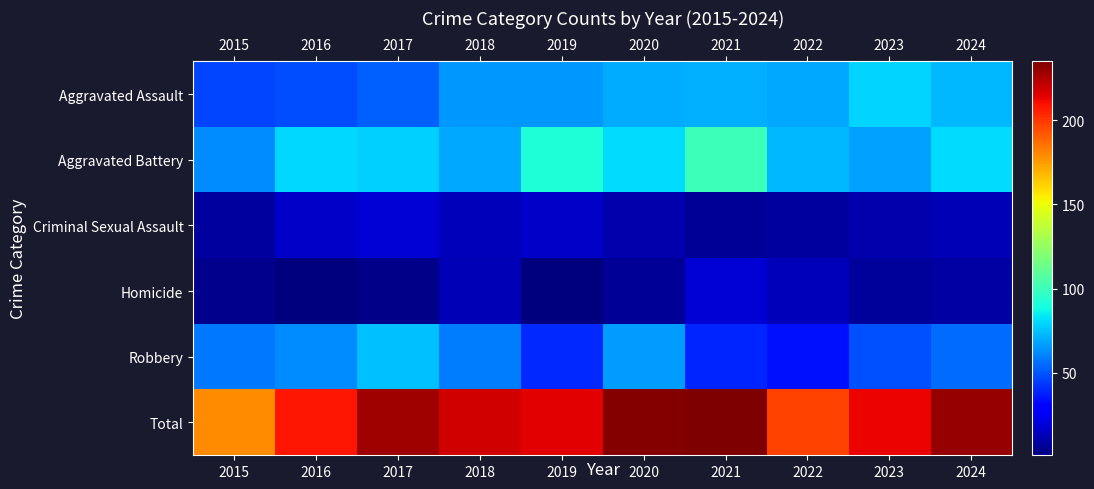

Reading left to right, list all the values displayed in this chart.

row_0: 46	48	53	65	65	70	71	69	79	73
row_1: 63	80	78	69	92	81	100	73	67	81
row_2: 8	16	19	13	16	11	6	8	11	12
row_3: 4	1	3	12	1	6	19	13	7	9
row_4: 58	63	75	59	40	66	39	34	49	55
row_5: 179	208	228	218	214	234	235	197	213	230